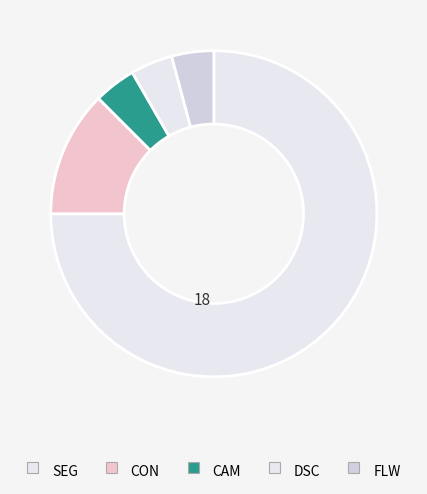

Does any single category account for the majority?

Yes